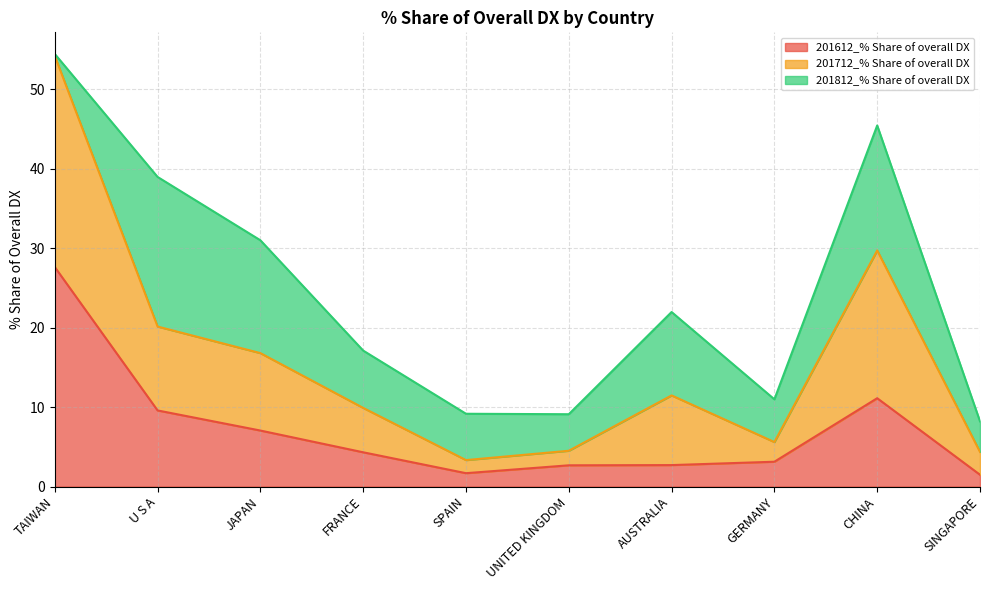

True or false: 201712_% Share of overall DX has a value of 20.1 at U S A.

True